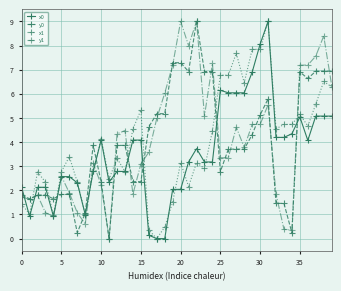

What is the value of the y1 point at the 25th from the left?

7.3